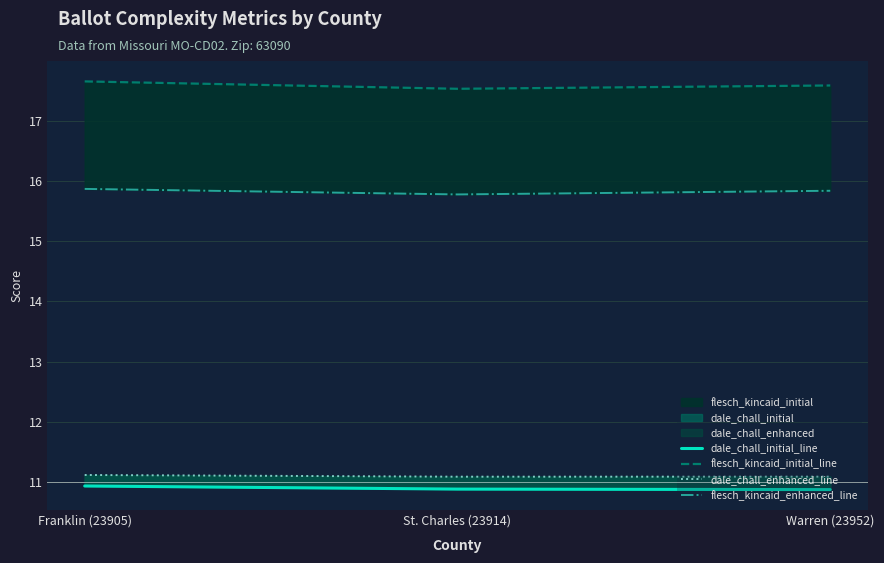

What is the label of the 3rd point from the right?

Franklin (23905)